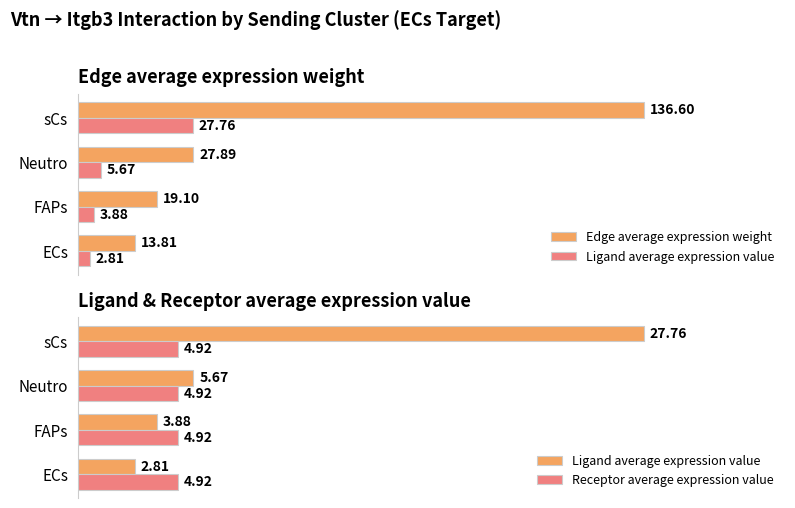

Which series has the largest total across all categories?

Edge average expression weight